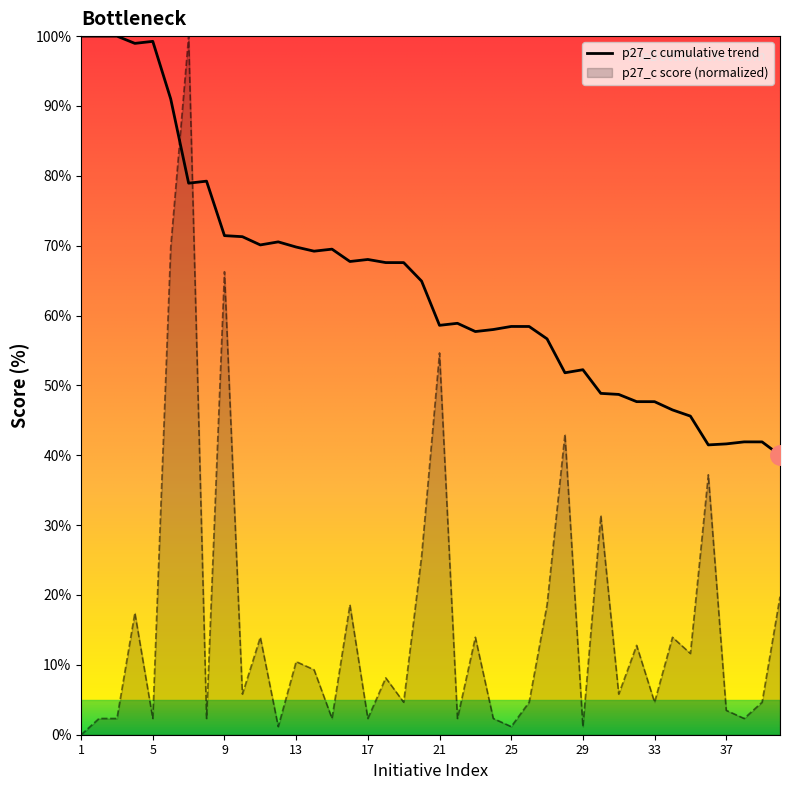

What is the difference between the values at 30 and 3?

29.1